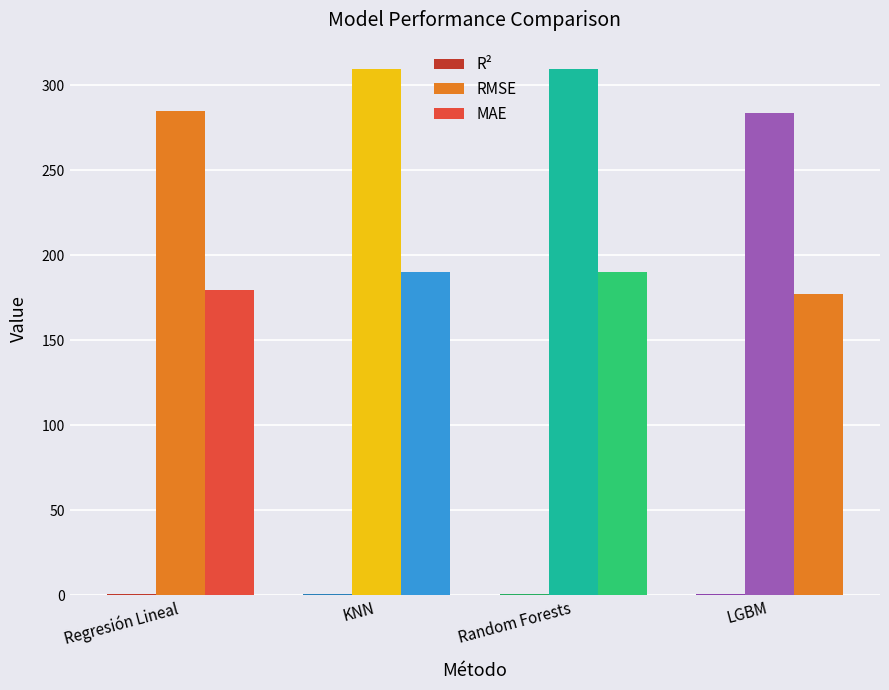

What is the minimum value shown in the chart?

0.6